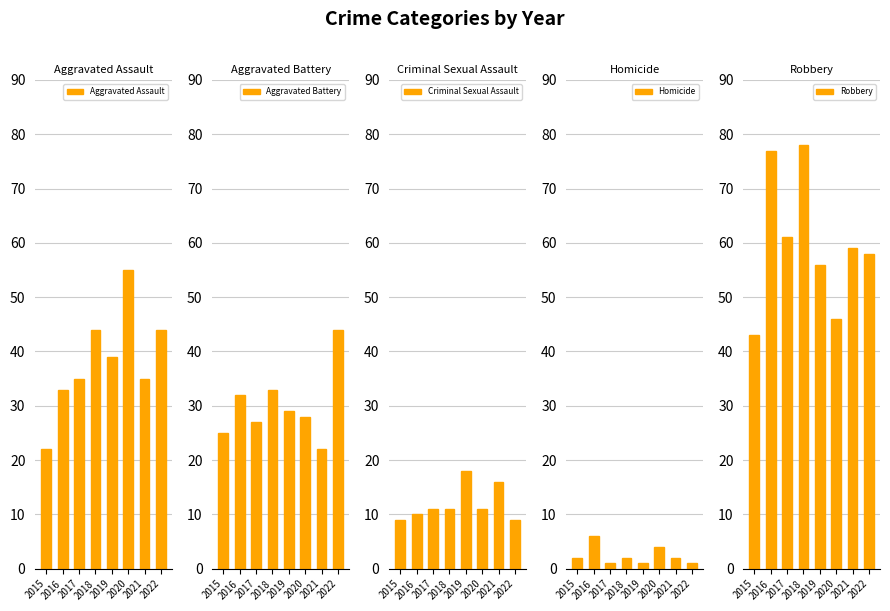

List the series in order of their peak value, highest first.

Robbery, Aggravated Assault, Aggravated Battery, Criminal Sexual Assault, Homicide